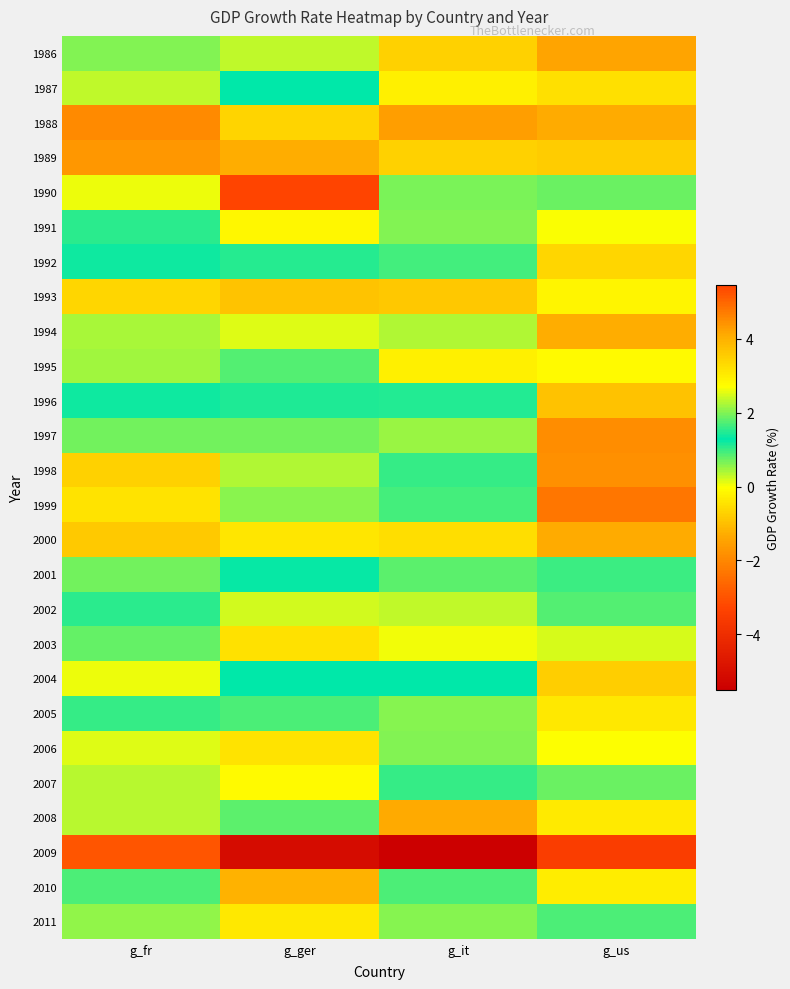

How many series are shown in this chart?

26